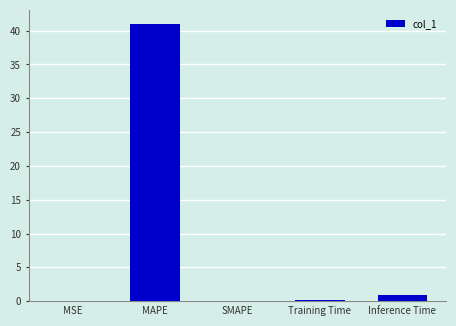

Between Training Time and Inference Time, which is larger?

Inference Time